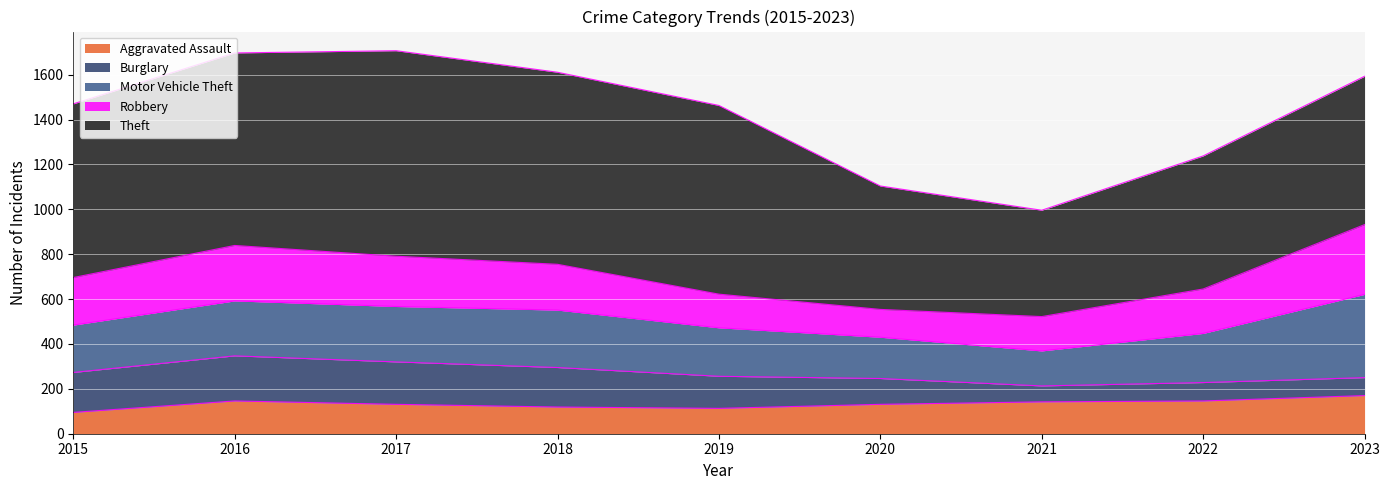

What is the difference between the Aggravated Assault values at 2017 and 2023?

39